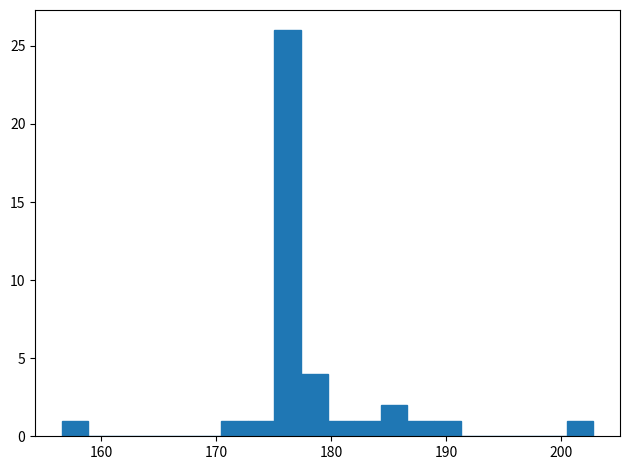

Read against the x-axis, roughly where is the centre of the tallest bar?

176